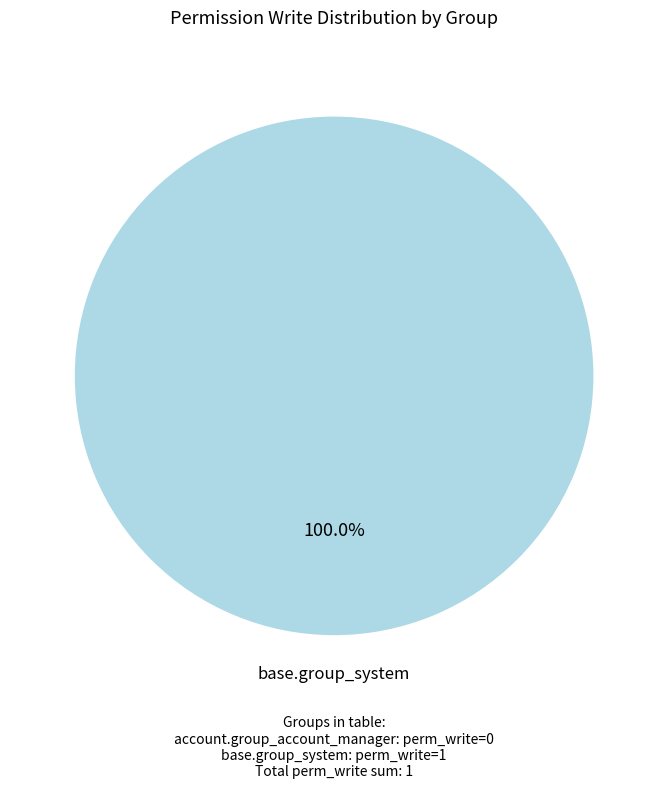

How many slices are in this pie chart?

1